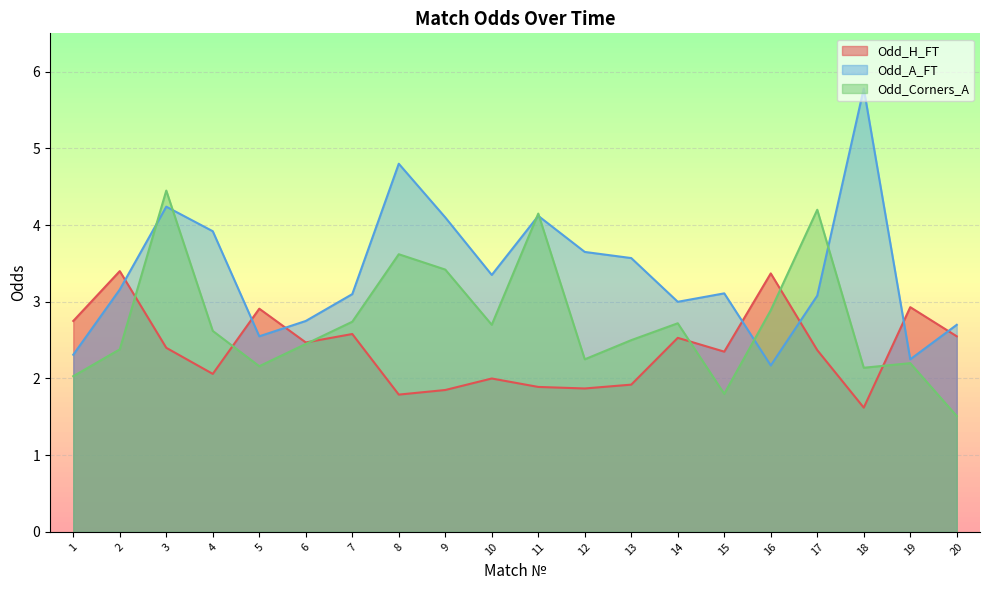

What is the difference between the Odd_Corners_A values at 11 and 20?

2.6